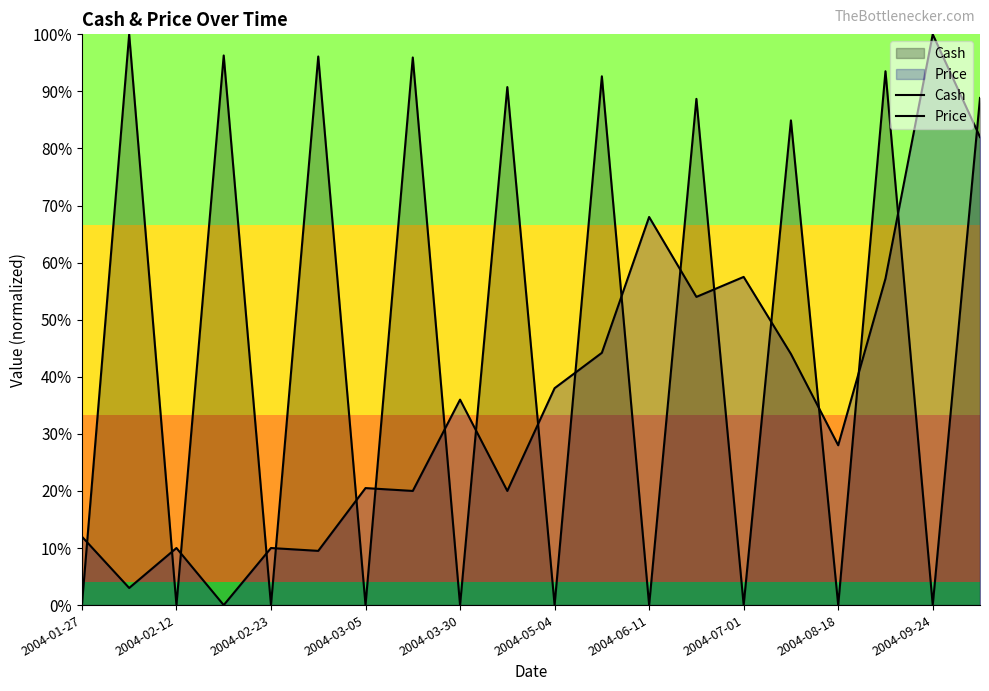

How many data points in Price are less than 36?

10